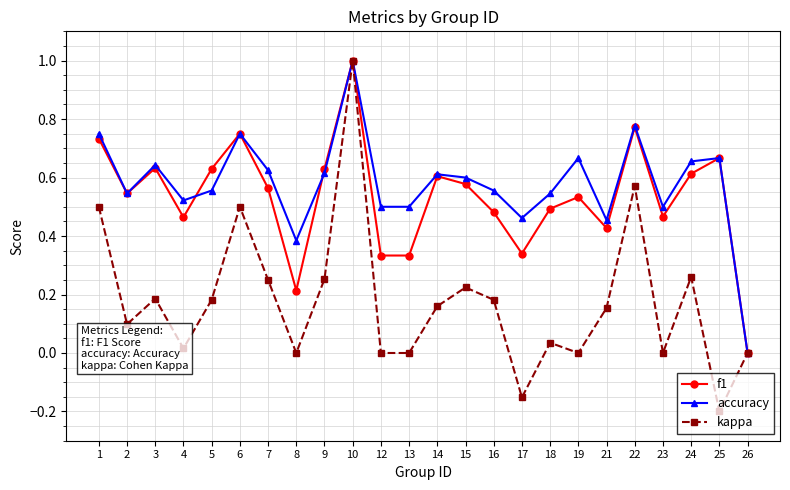

The value of f1 at 14 is 0.8. True or false?

False